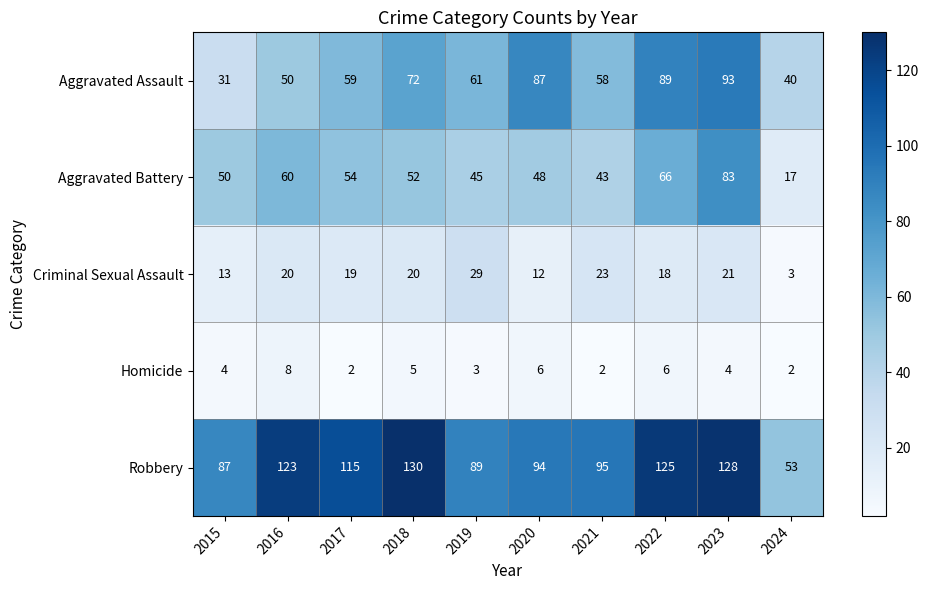

At which label is Criminal Sexual Assault closest to 16?

2022